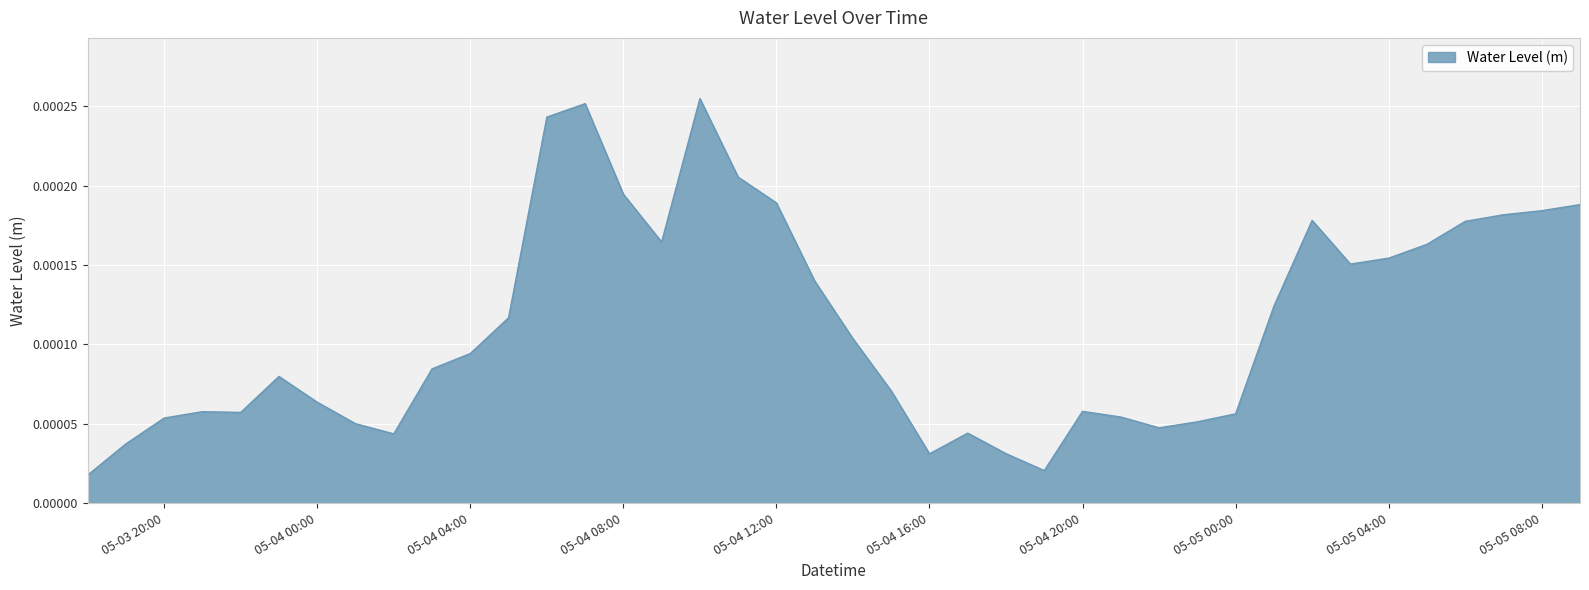

Does the chart display data point markers on the line(s)?

No